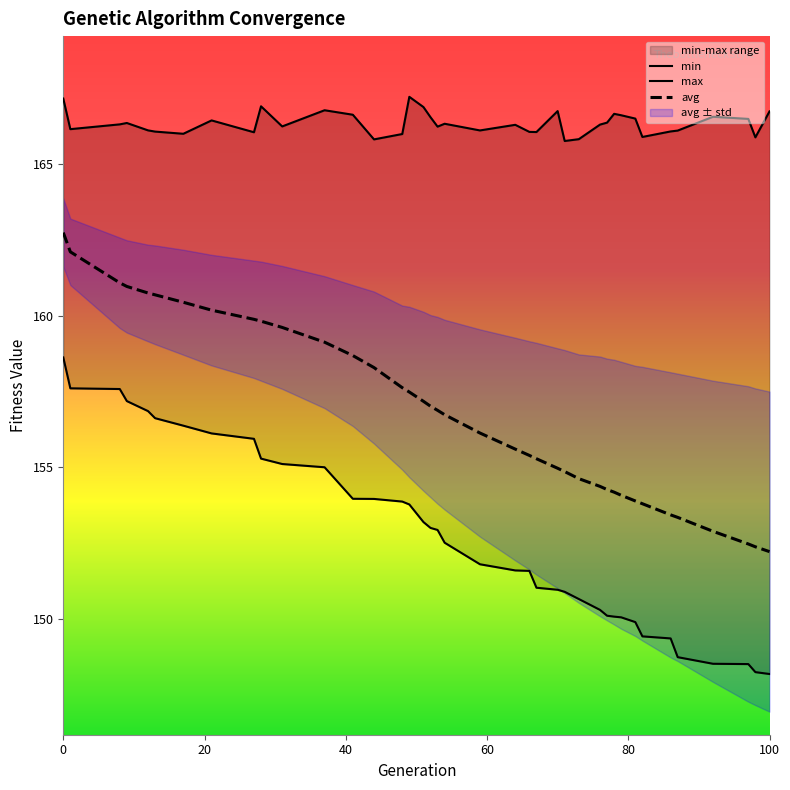

What is the difference between the maximum and minimum values in the min series?

10.4